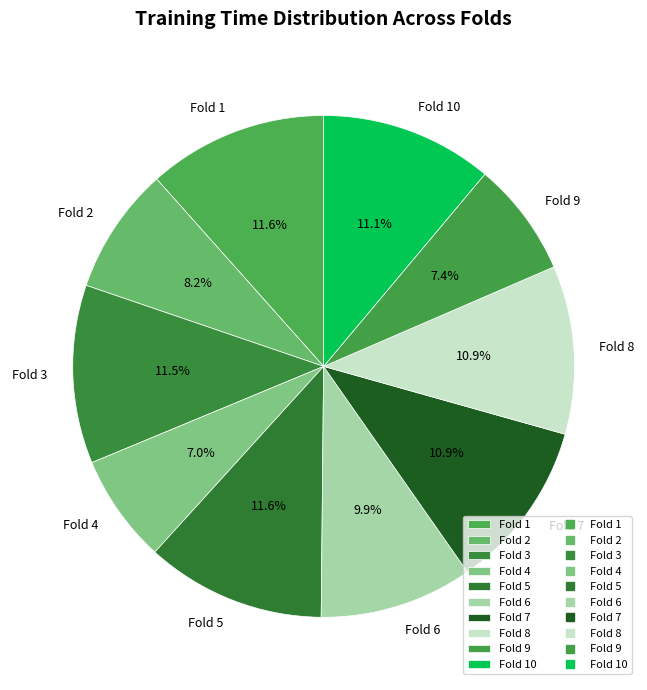

What percentage do Fold 1 and Fold 6 together represent?

21.5%